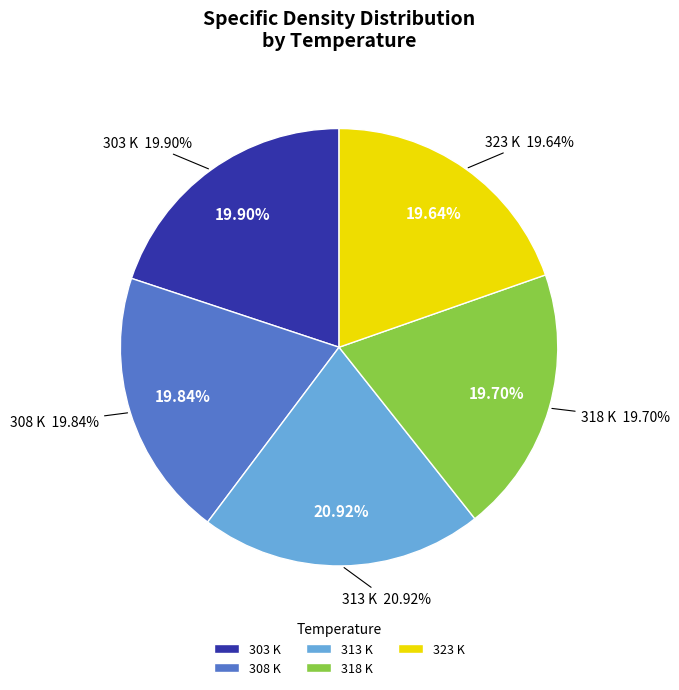

What percentage do 313 K and 303 K together represent?

40.8%